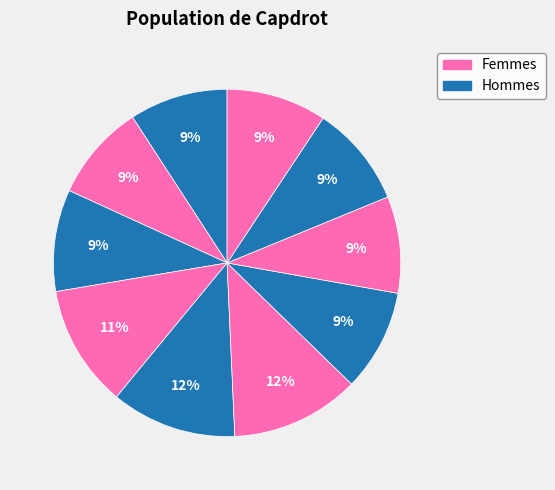

Count the number of slices in the pie.

10